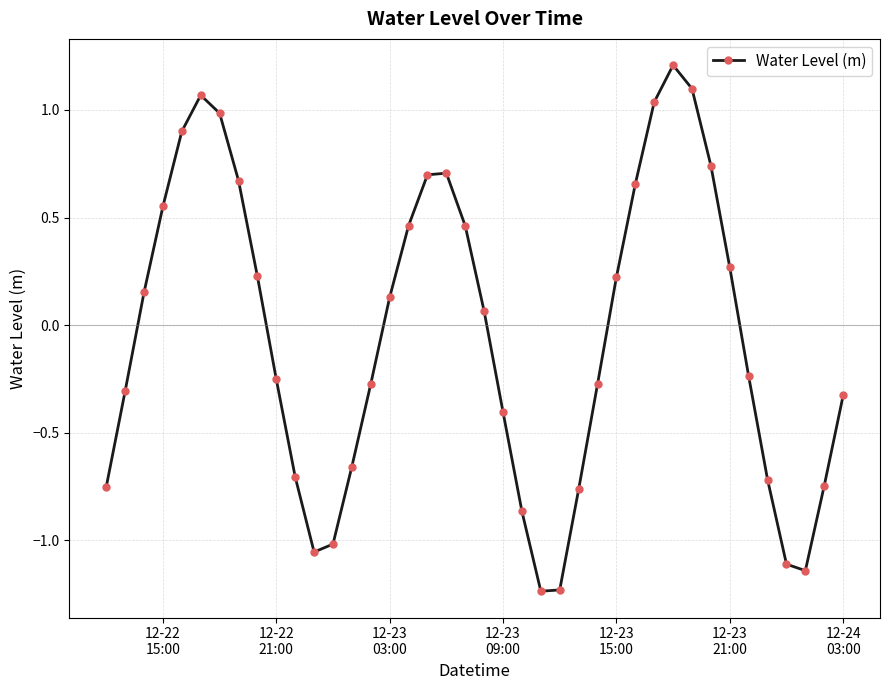

What is the difference between the maximum and second lowest values?

2.4